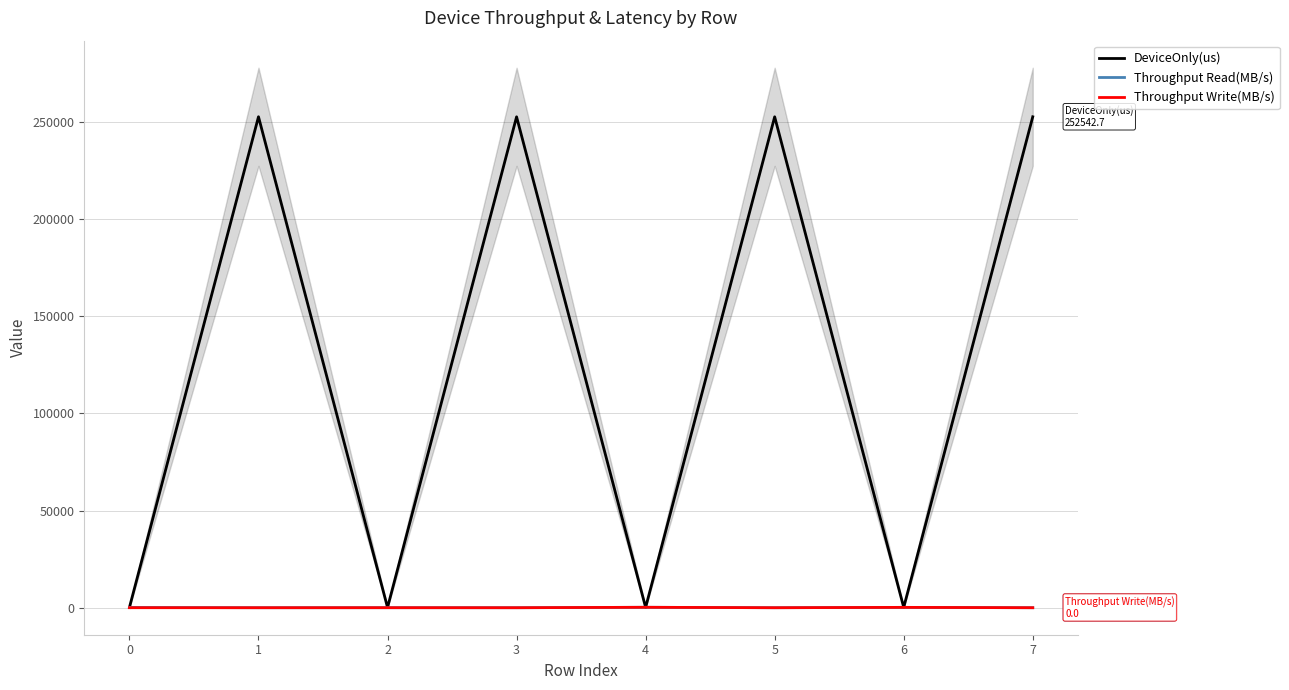

What is the maximum value shown in the chart?

252560.3